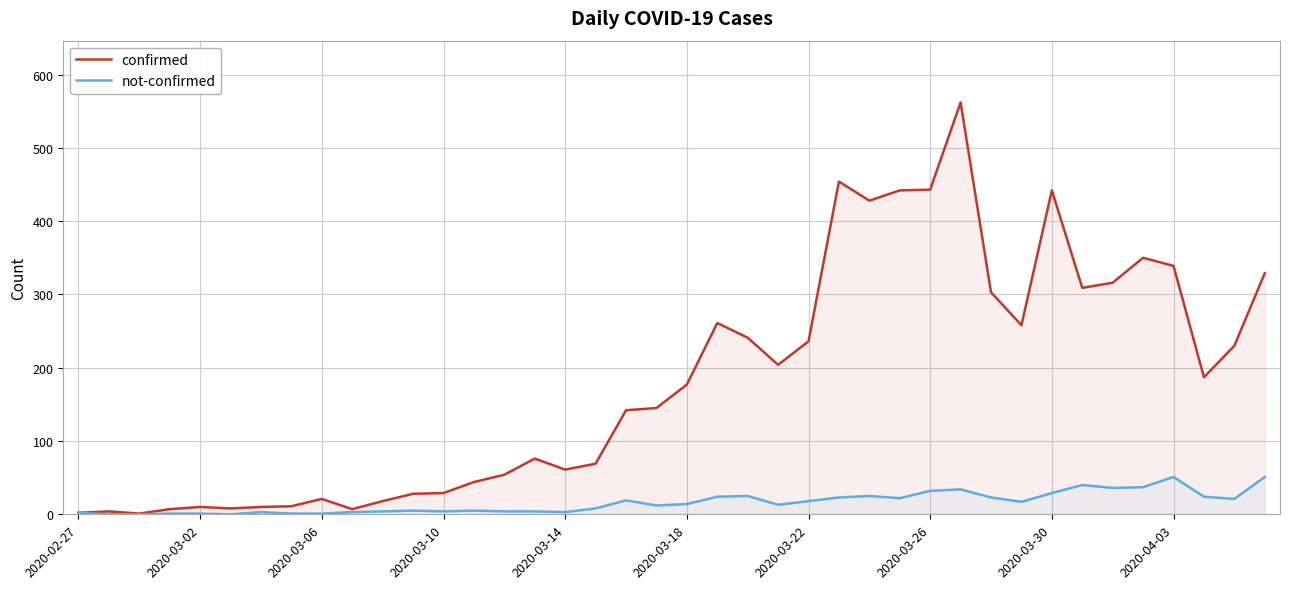

What is the maximum value for not-confirmed?

51